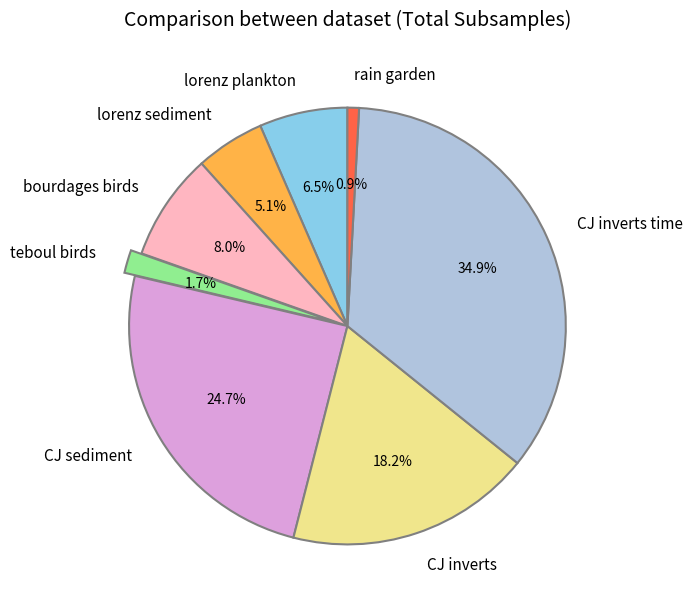

What portion of the pie excludes bourdages birds?

92.0%